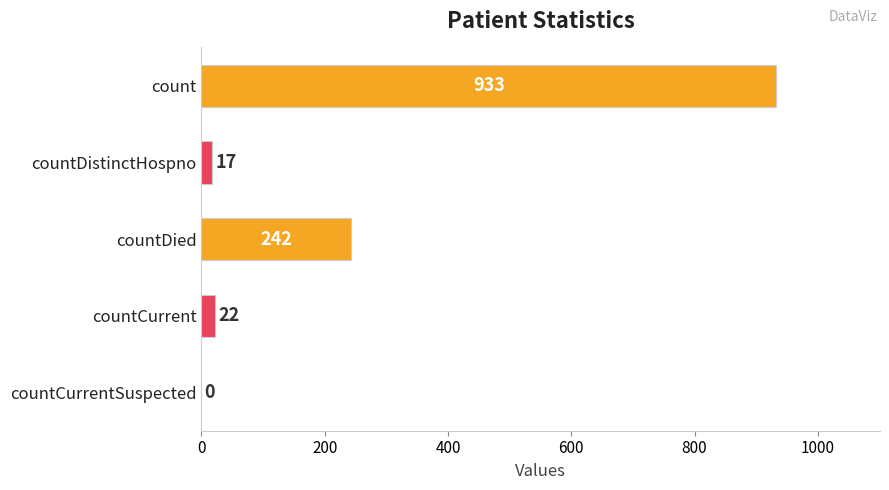

What is the maximum value shown in the chart?

933